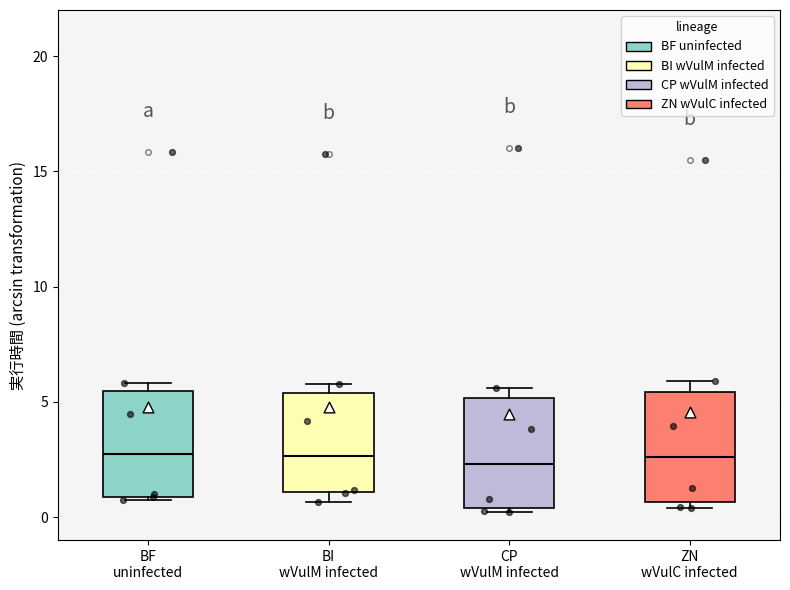

Reading left to right, read every box against the y-axis: the position of its median line, the range the box covers, and the ends of its whiskers. The values are not printed on the chart, so give them approximately, as read against the axis.

BF uninfected: median 2.5, box 1.0 to 5.5, whiskers 1.0 to 6.0
BI wVulM infected: median 2.5, box 1.0 to 5.5, whiskers 0.5 to 6.0
CP wVulM infected: median 2.5, box 0.5 to 5.0, whiskers 0.0 to 5.5
ZN wVulC infected: median 2.5, box 0.5 to 5.5, whiskers 0.5 (just below the box's lower edge) to 6.0